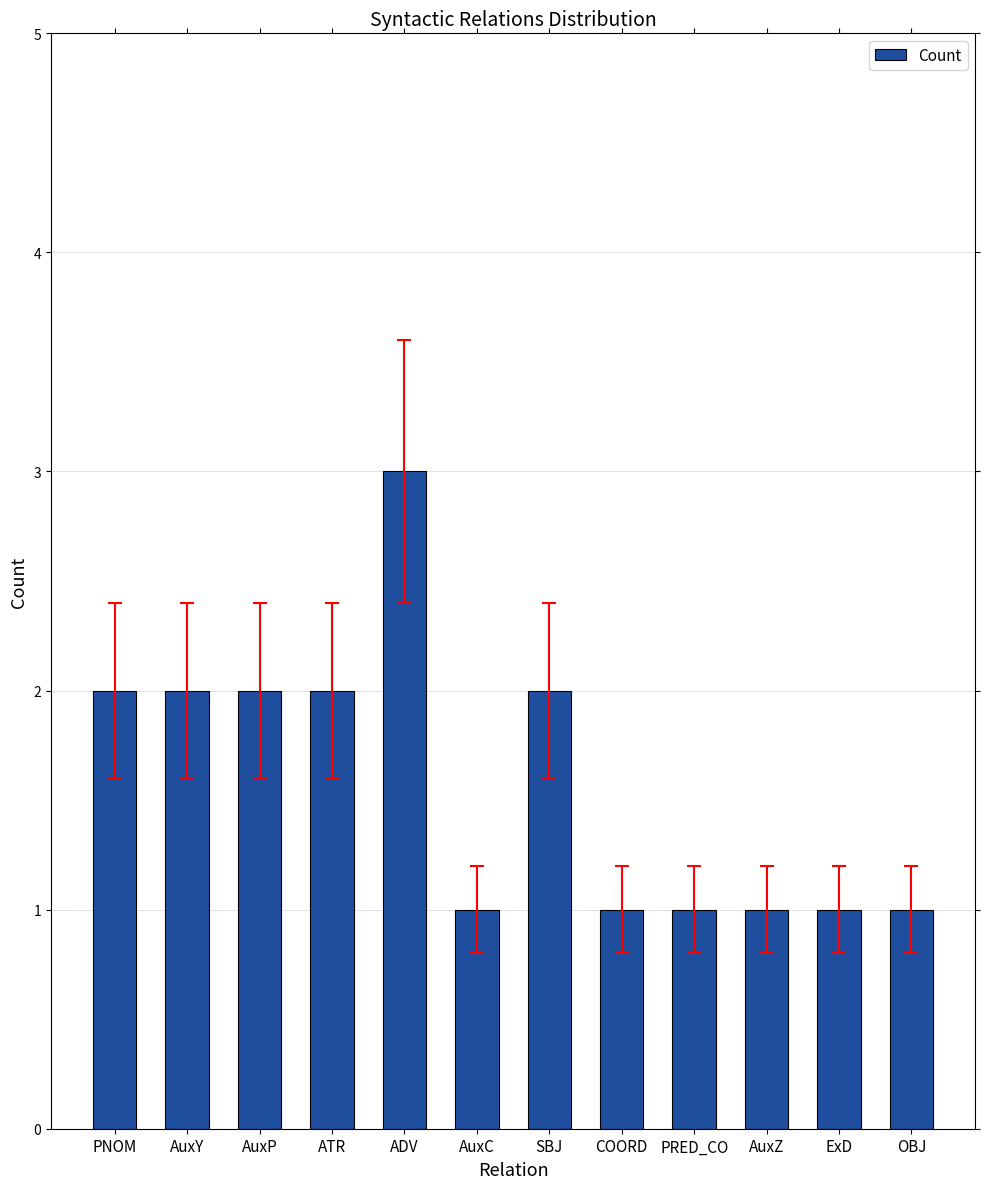

Which category has the highest value across all series?

ADV